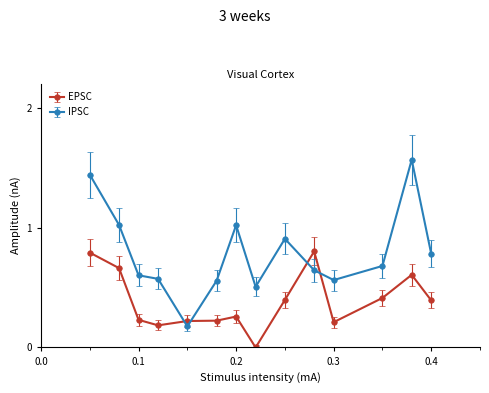

What is the value of the IPSC point at the 9th from the left?

0.9